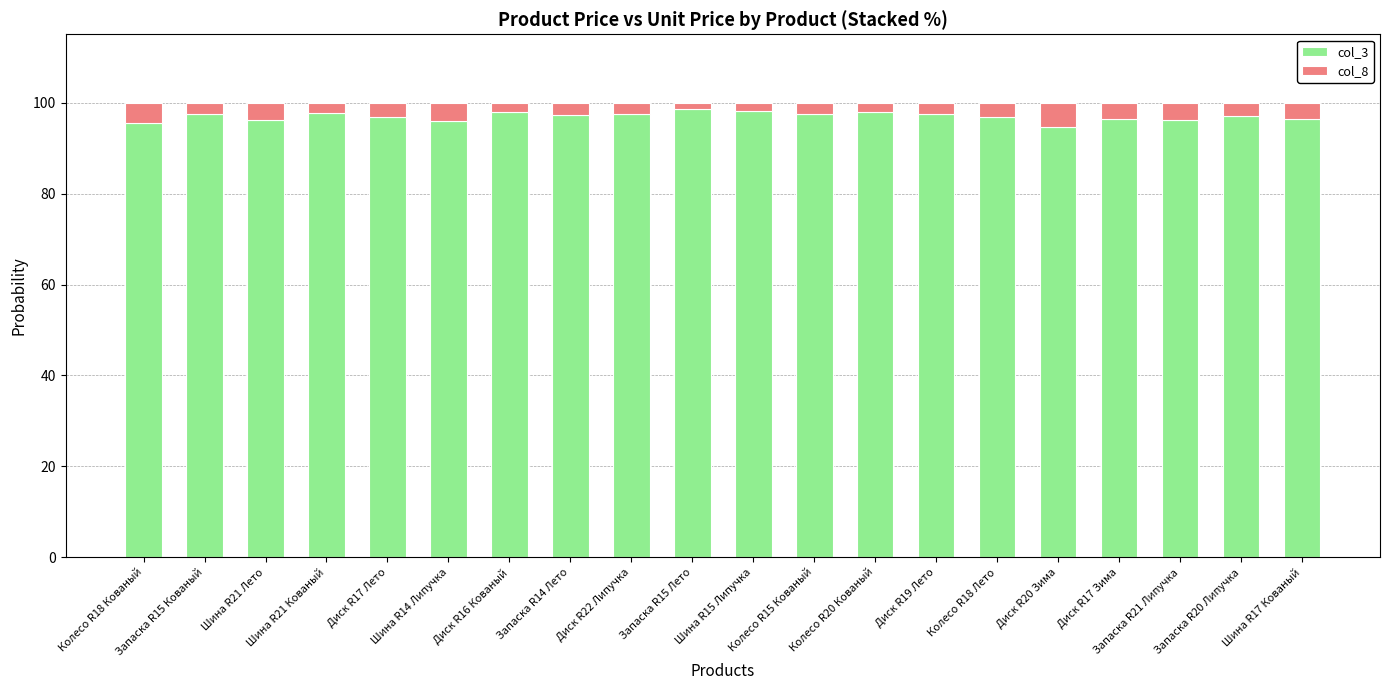

What is the lowest value of the col_3 series?

94.6